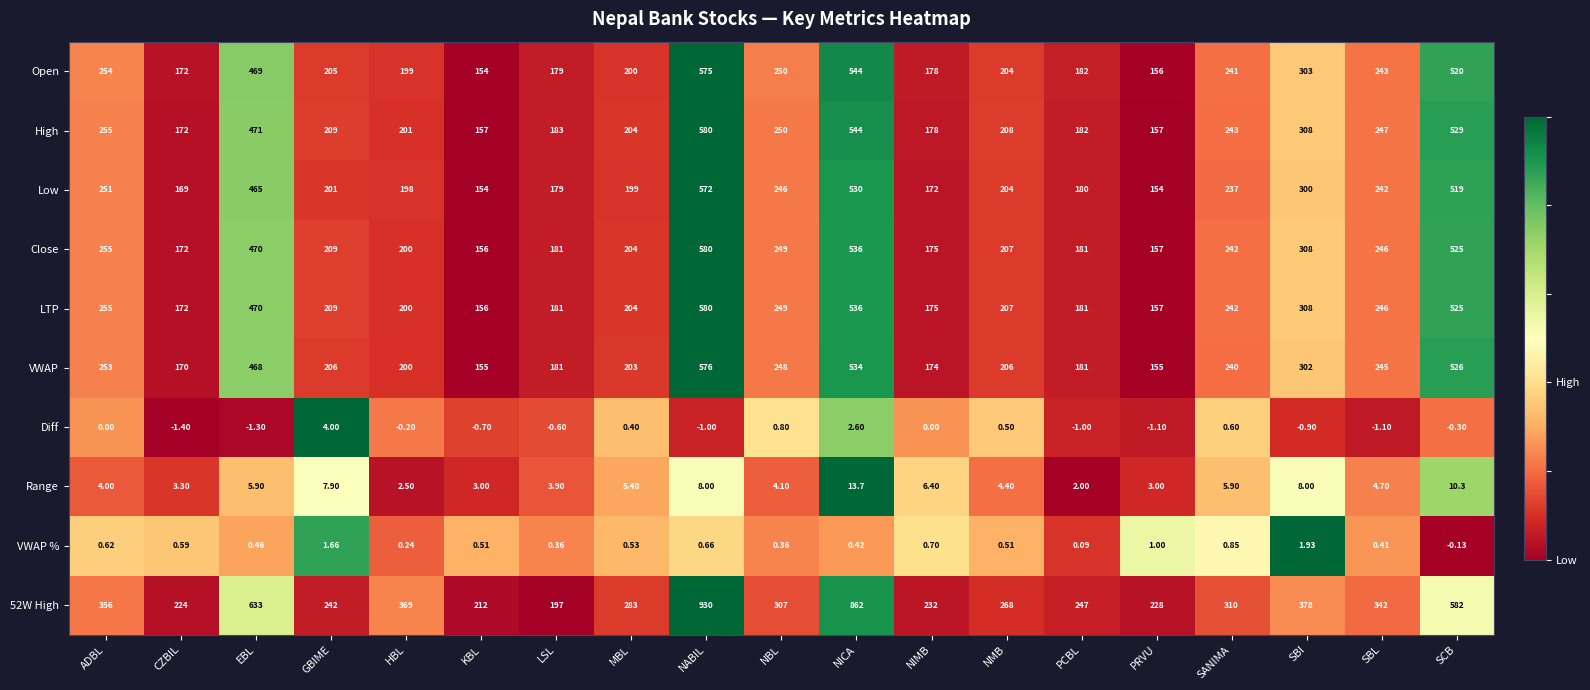

Rank the categories by 52W High value from highest to lowest.

NABIL, NICA, EBL, SCB, SBI, HBL, ADBL, SBL, SANIMA, NBL, MBL, NMB, PCBL, GBIME, NIMB, PRVU, CZBIL, KBL, LSL